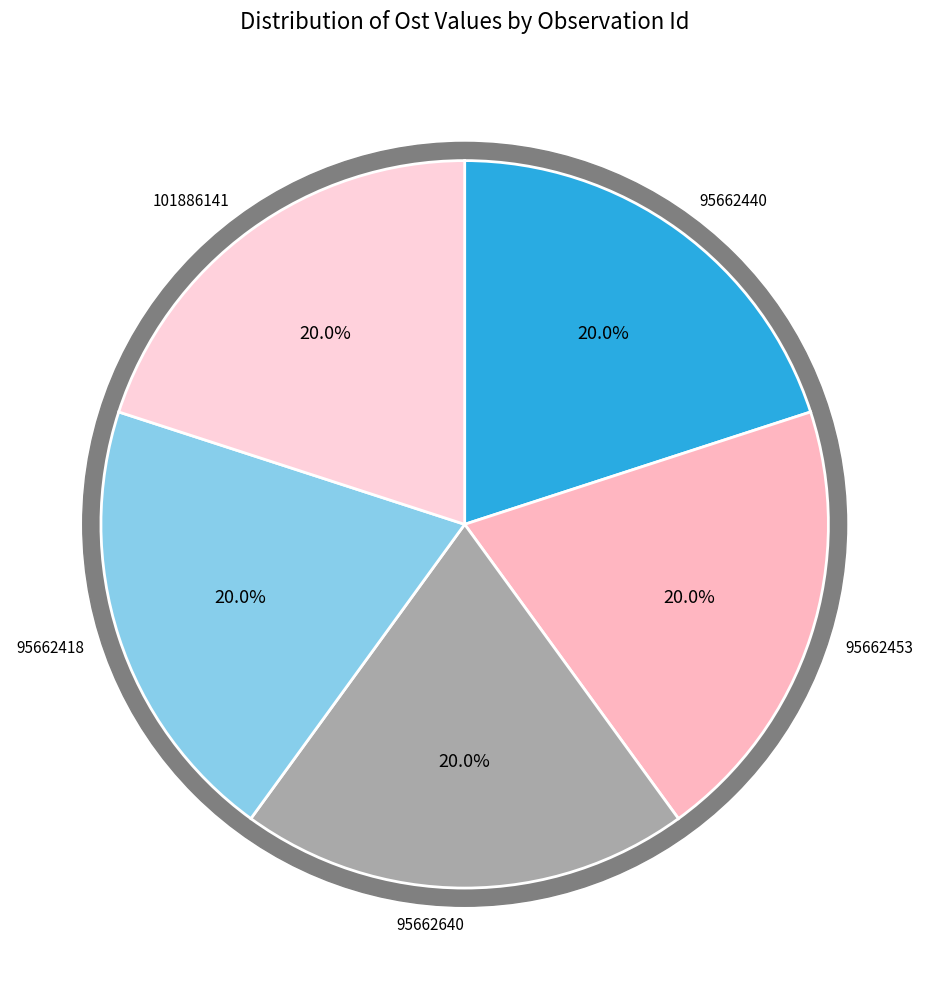

Is the sum of 95662440 and 95662640 greater than half?

No